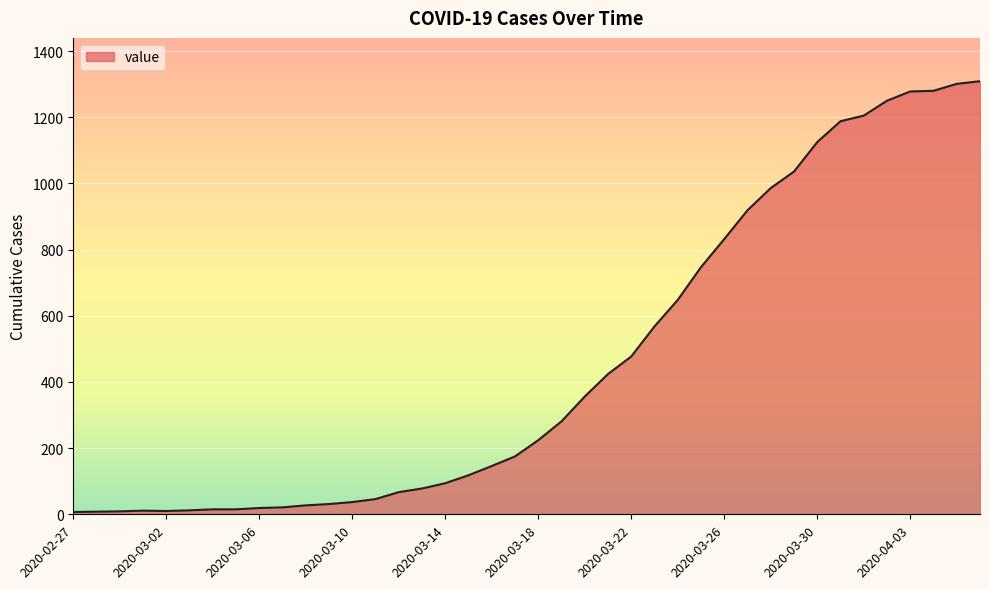

What is the difference between the maximum and minimum values?

1302